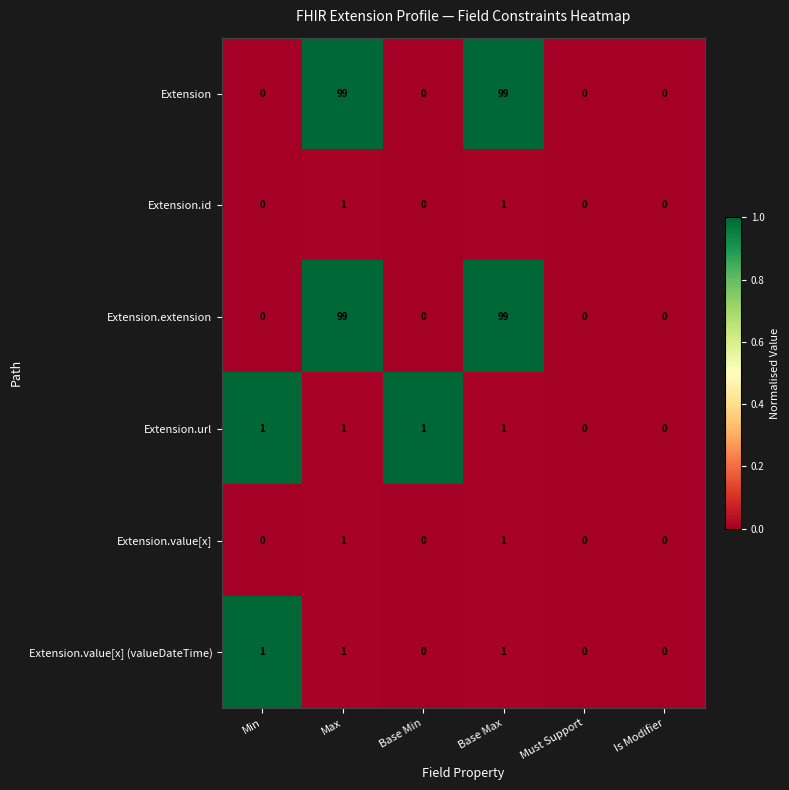

What is the spread (max minus min) of values at Max?

98